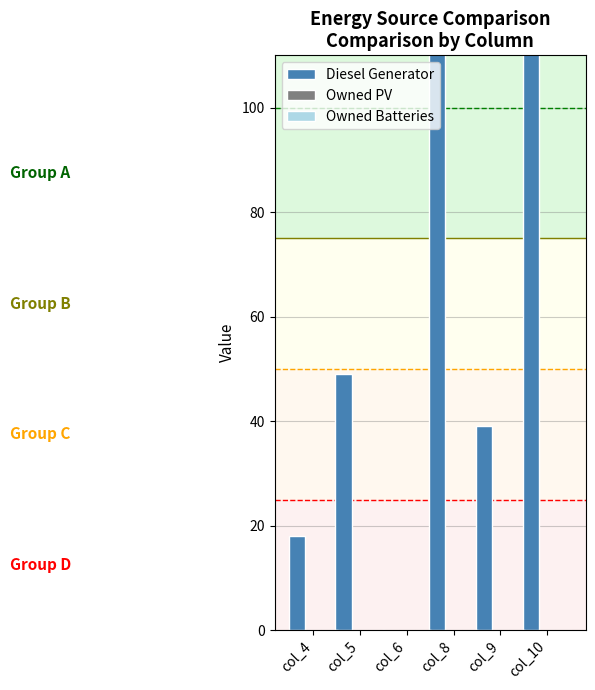

What are all the series names shown in the legend?

Diesel Generator, Owned PV, Owned Batteries